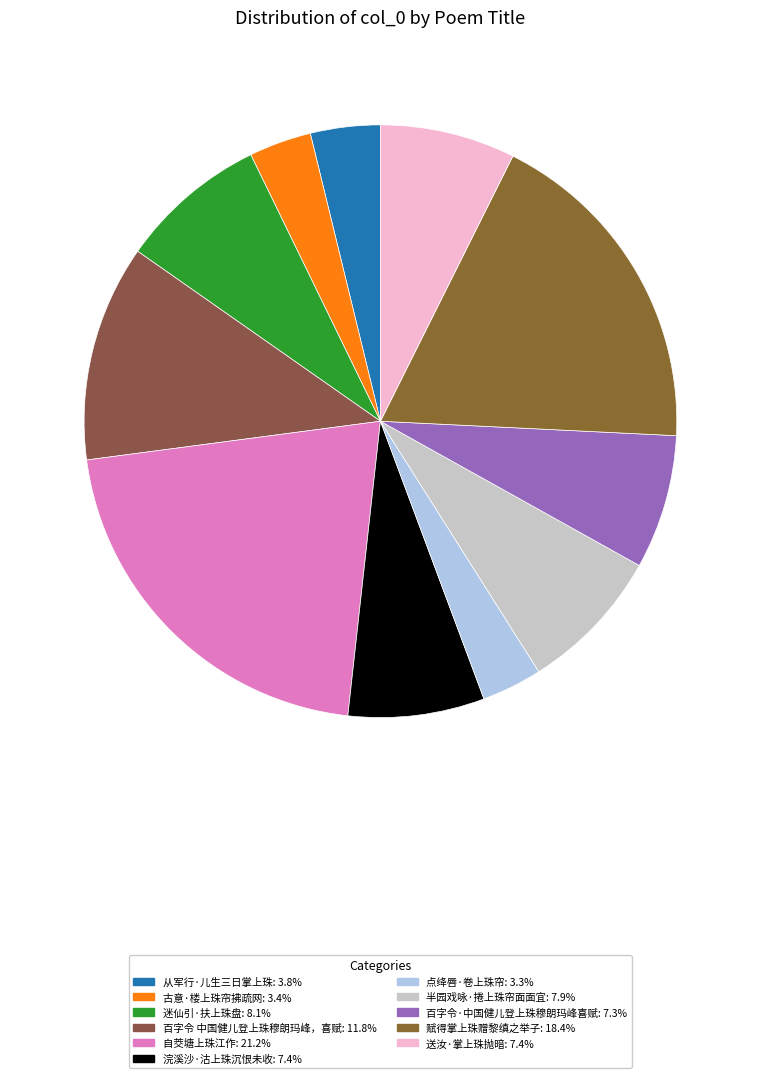

To the nearest percent, what percentage of the pie is 迷仙引·扶上珠盘?

8%